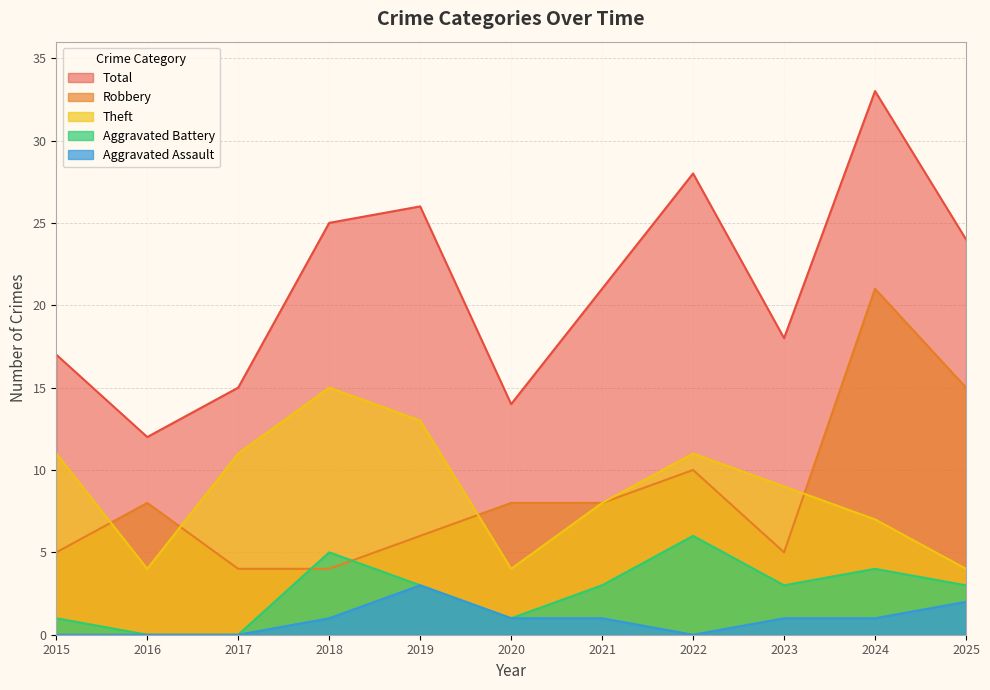

In Theft, how many points are higher than both neighbors (excluding endpoints)?

2